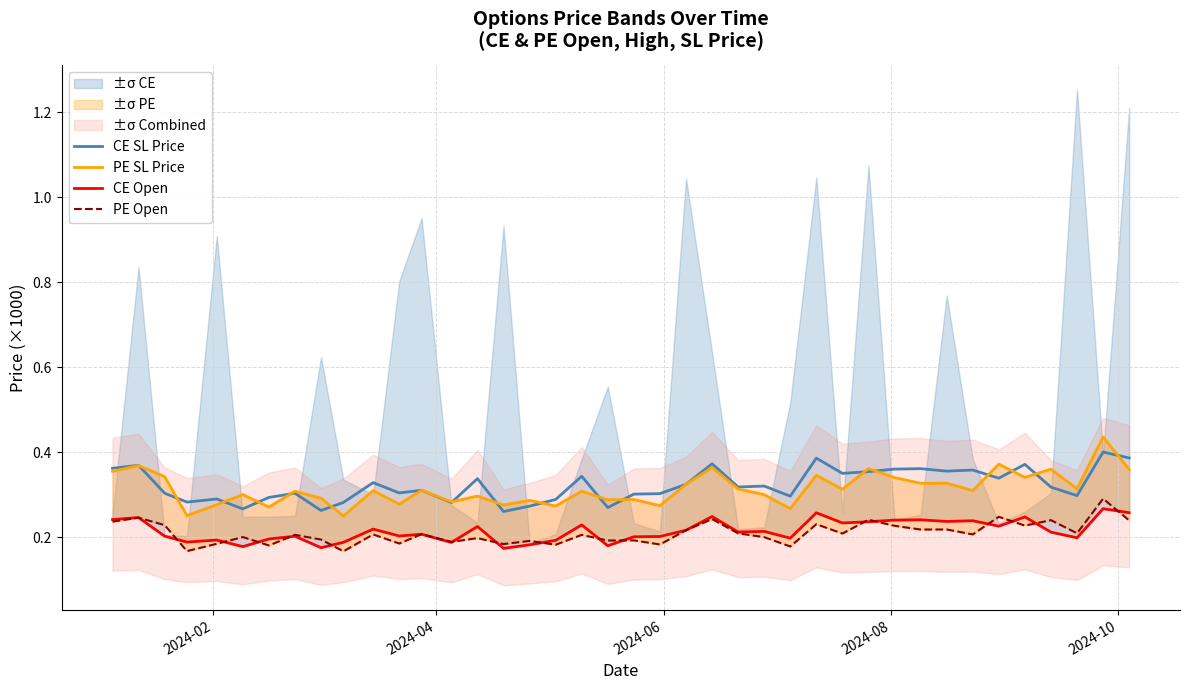

Reading right to left, transcribe all the data shown in this chart.

CE SL Price: 0.4	0.4	0.3	0.3	0.4	0.3	0.4	0.4	0.4	0.4	0.4	0.3	0.4	0.3	0.3	0.3	0.4	0.3	0.3	0.3	0.3	0.3	0.3	0.3	0.3	0.3	0.3	0.3	0.3	0.3	0.3	0.3	0.3	0.3	0.3	0.3	0.3	0.3	0.4	0.4
PE SL Price: 0.4	0.4	0.3	0.4	0.3	0.4	0.3	0.3	0.3	0.3	0.4	0.3	0.3	0.3	0.3	0.3	0.4	0.3	0.3	0.3	0.3	0.3	0.3	0.3	0.3	0.3	0.3	0.3	0.3	0.3	0.2	0.3	0.3	0.3	0.3	0.3	0.3	0.3	0.4	0.4
CE Open: 0.3	0.3	0.2	0.2	0.2	0.2	0.2	0.2	0.2	0.2	0.2	0.2	0.3	0.2	0.2	0.2	0.2	0.2	0.2	0.2	0.2	0.2	0.2	0.2	0.2	0.2	0.2	0.2	0.2	0.2	0.2	0.2	0.2	0.2	0.2	0.2	0.2	0.2	0.2	0.2
PE Open: 0.2	0.3	0.2	0.2	0.2	0.2	0.2	0.2	0.2	0.2	0.2	0.2	0.2	0.2	0.2	0.2	0.2	0.2	0.2	0.2	0.2	0.2	0.2	0.2	0.2	0.2	0.2	0.2	0.2	0.2	0.2	0.2	0.2	0.2	0.2	0.2	0.2	0.2	0.2	0.2